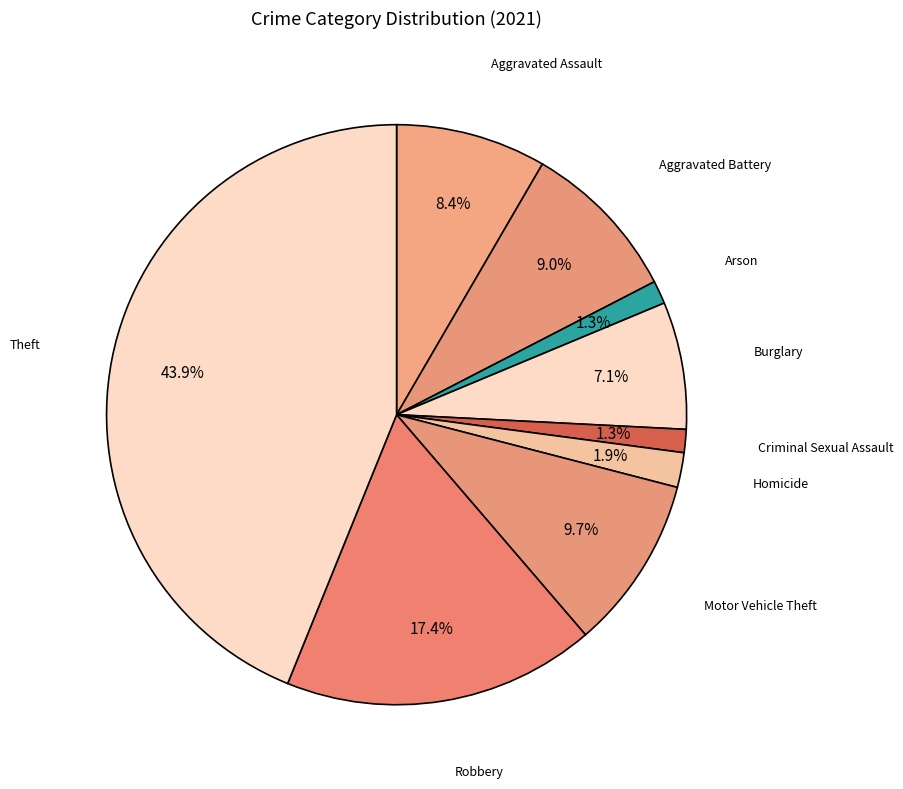

To the nearest percent, what is the difference between the Homicide and Aggravated Assault slice percentages?

6%